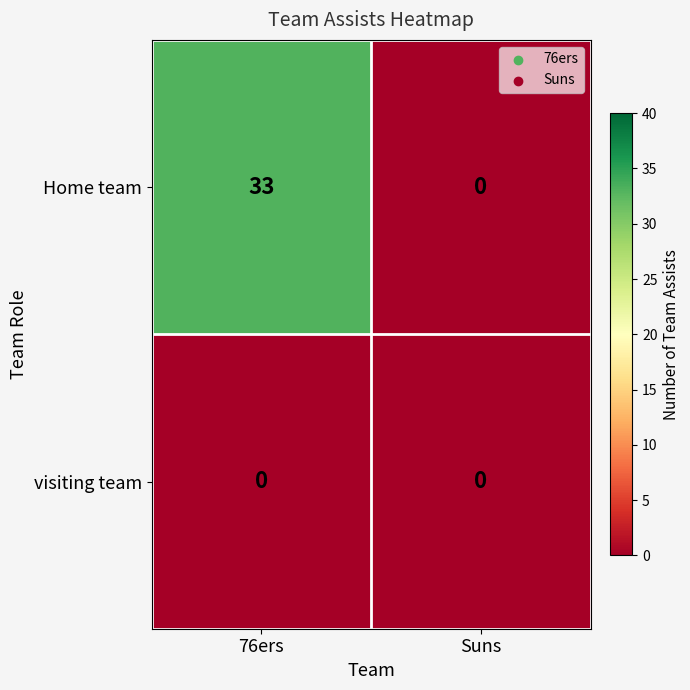

Rank the series by their average value, from lowest to highest.

visiting team, Home team